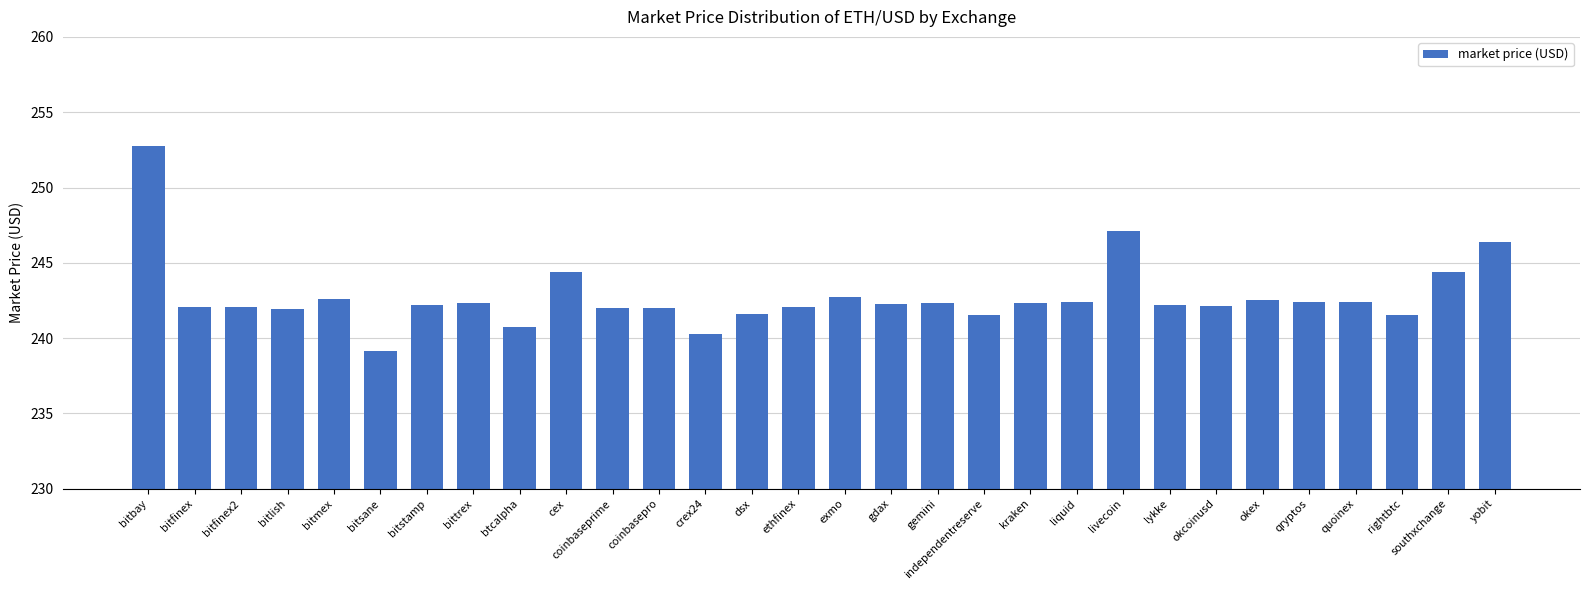

How many categories are shown in the chart?

30